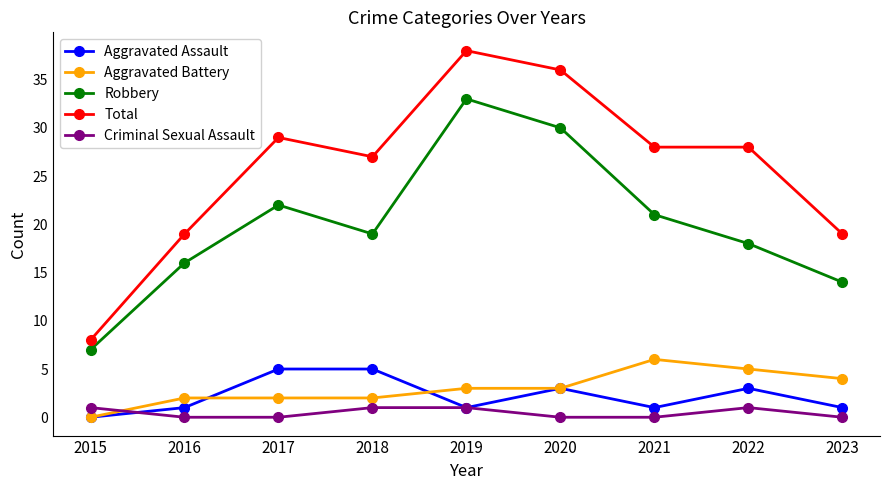

Where is the first local maximum for Robbery?

2017